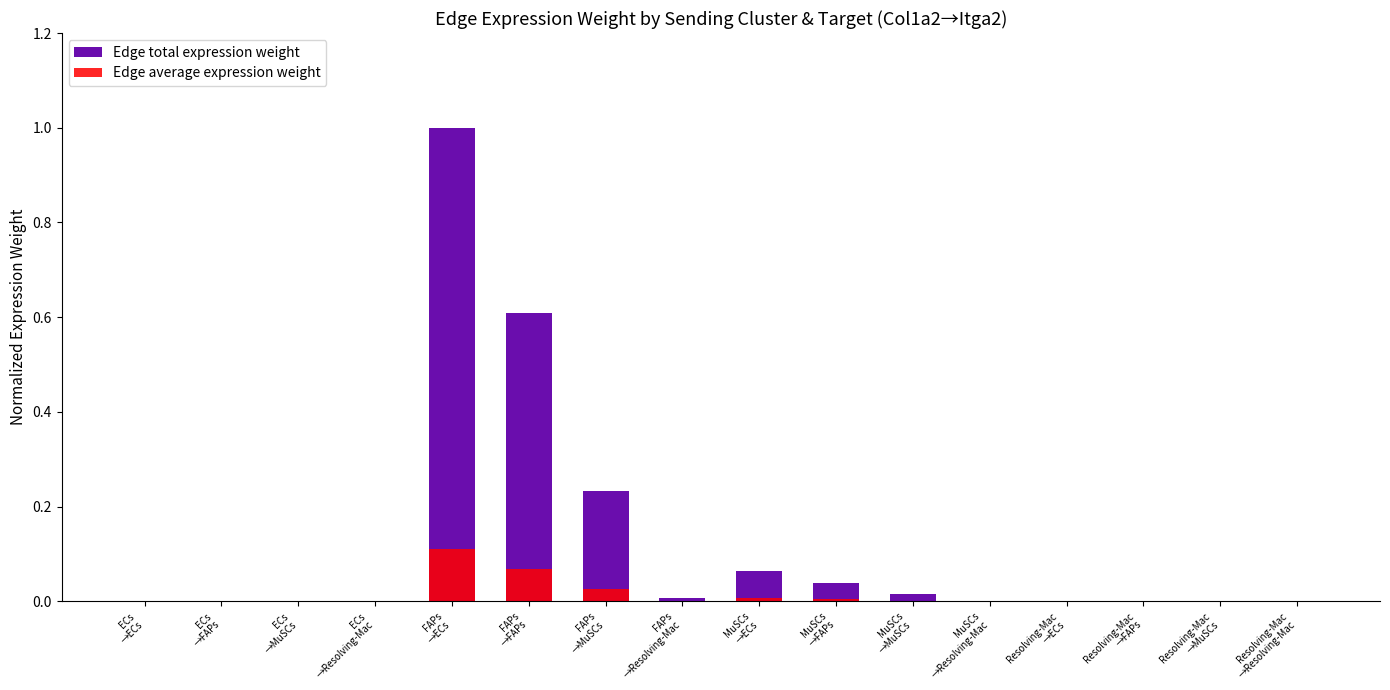

Which series has the largest range (max minus min)?

Edge total expression weight